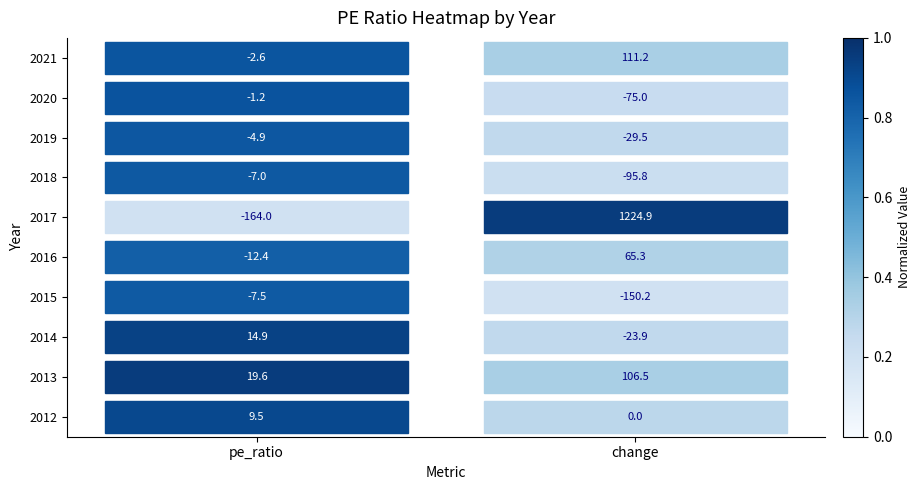

Where is 2018 nearest to the value -51?

pe_ratio